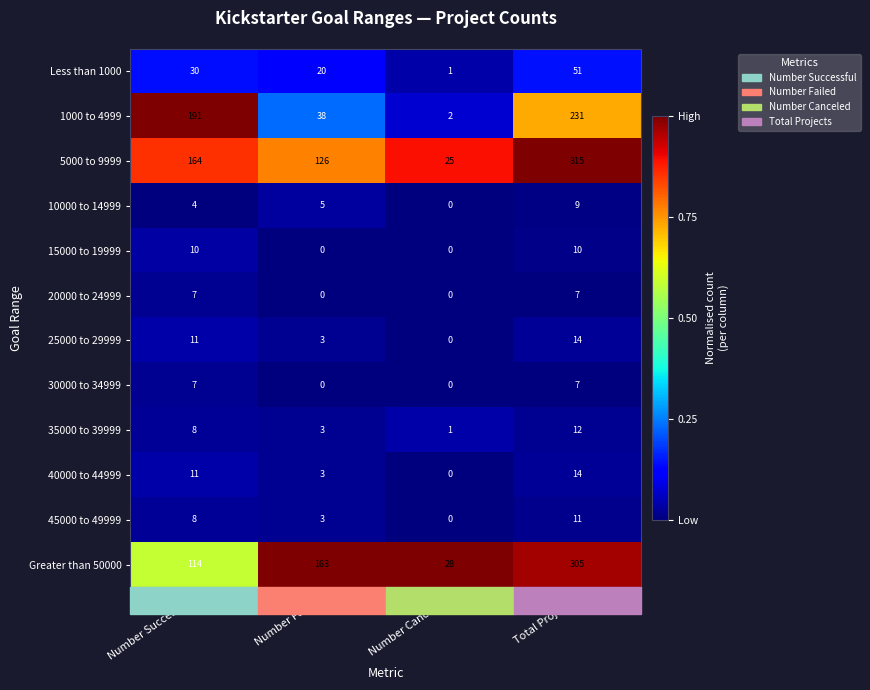

Which series has the widest spread of values?

5000 to 9999